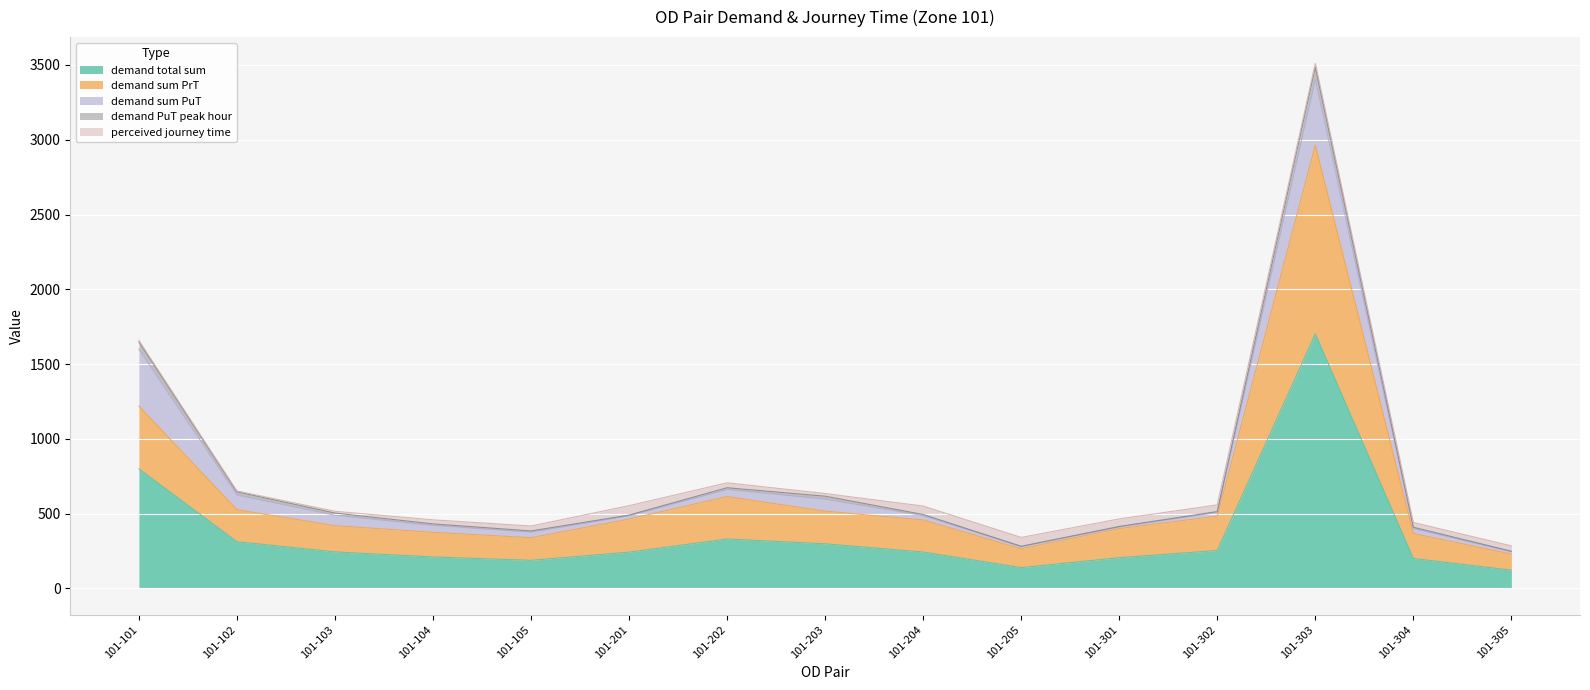

What is the lowest value of the demand total sum series?

122.7